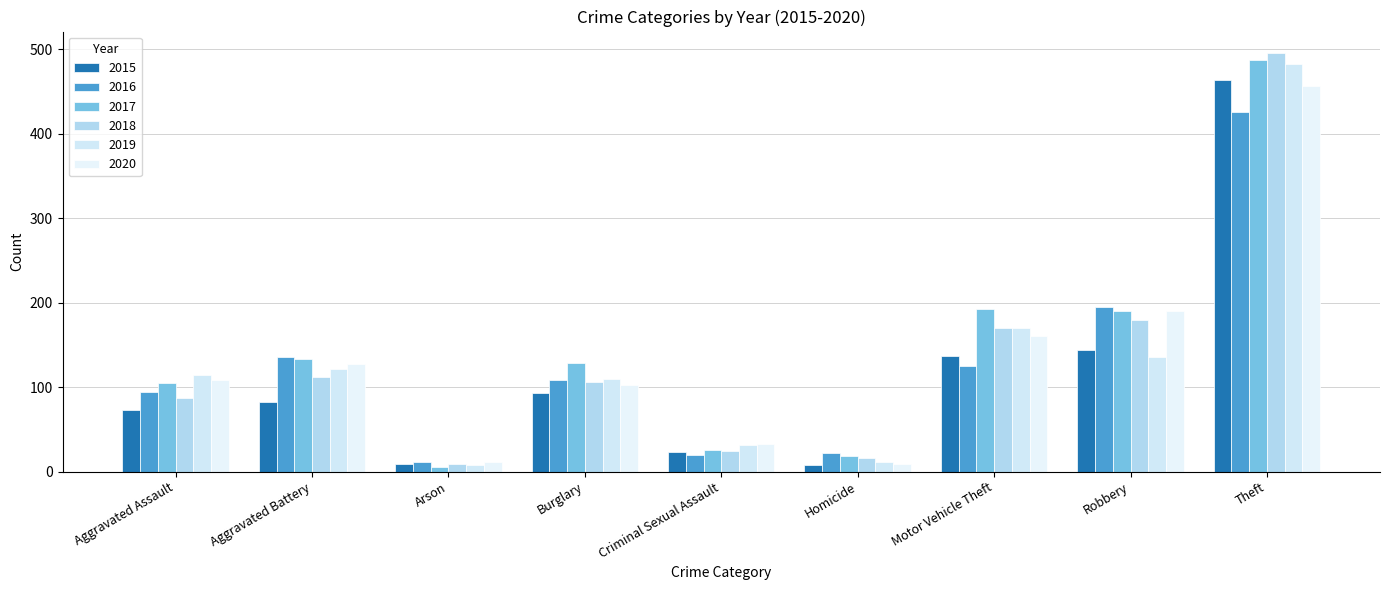

At Theft, list the series in order from largest to smallest.

2018, 2017, 2019, 2015, 2020, 2016